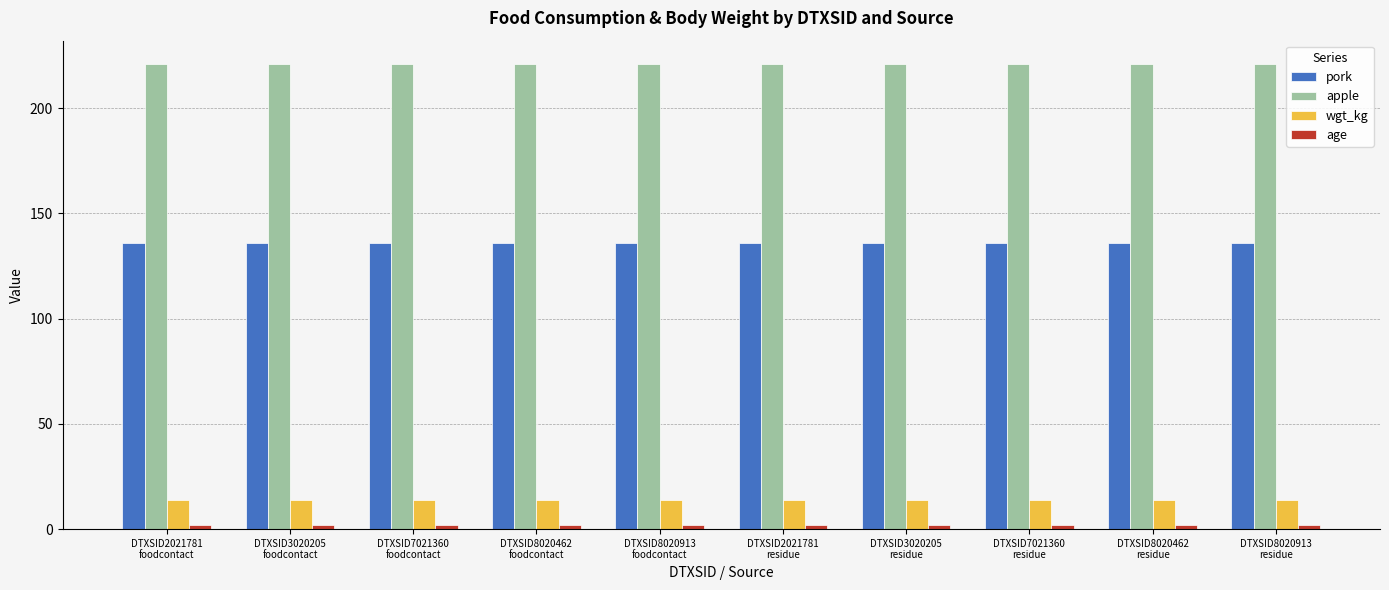

Which series has the largest total across all categories?

apple